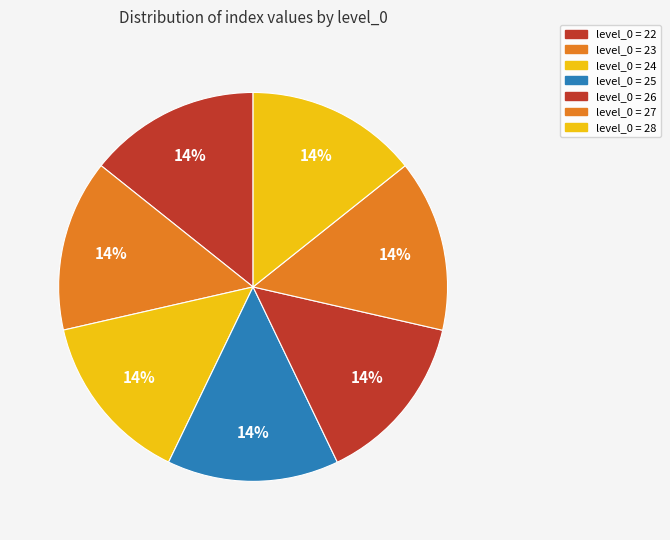

Rank the categories by value from lowest to highest.

22, 23, 24, 25, 26, 27, 28